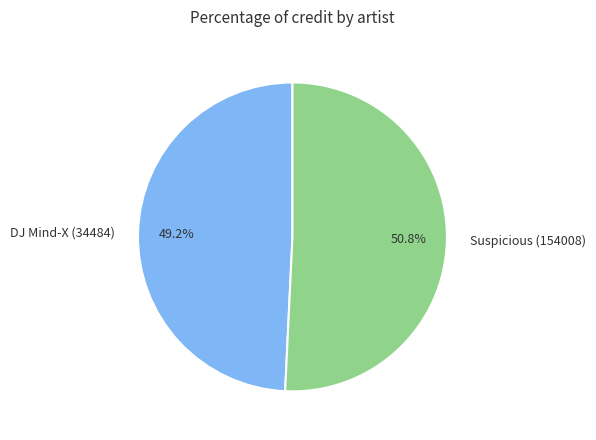

Which category accounts for the majority?

Suspicious (154008)